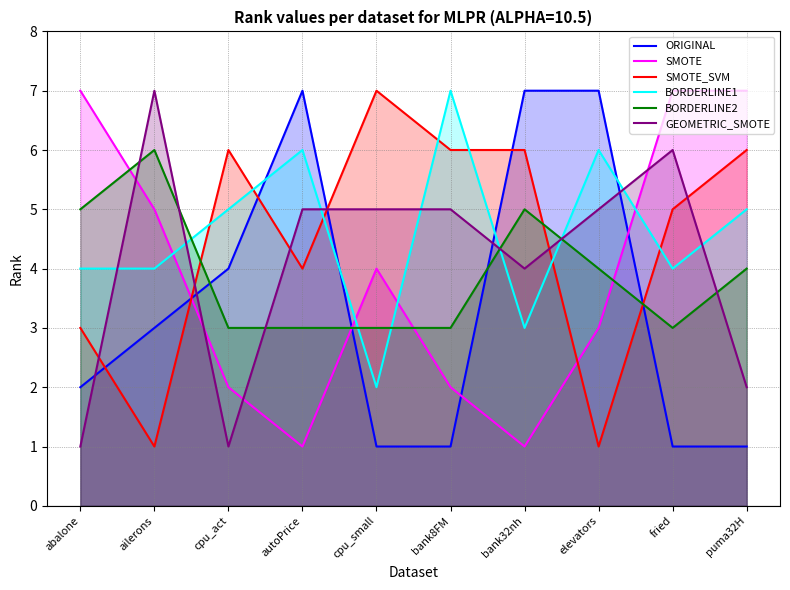

At which category does BORDERLINE2 reach its first local peak?

ailerons